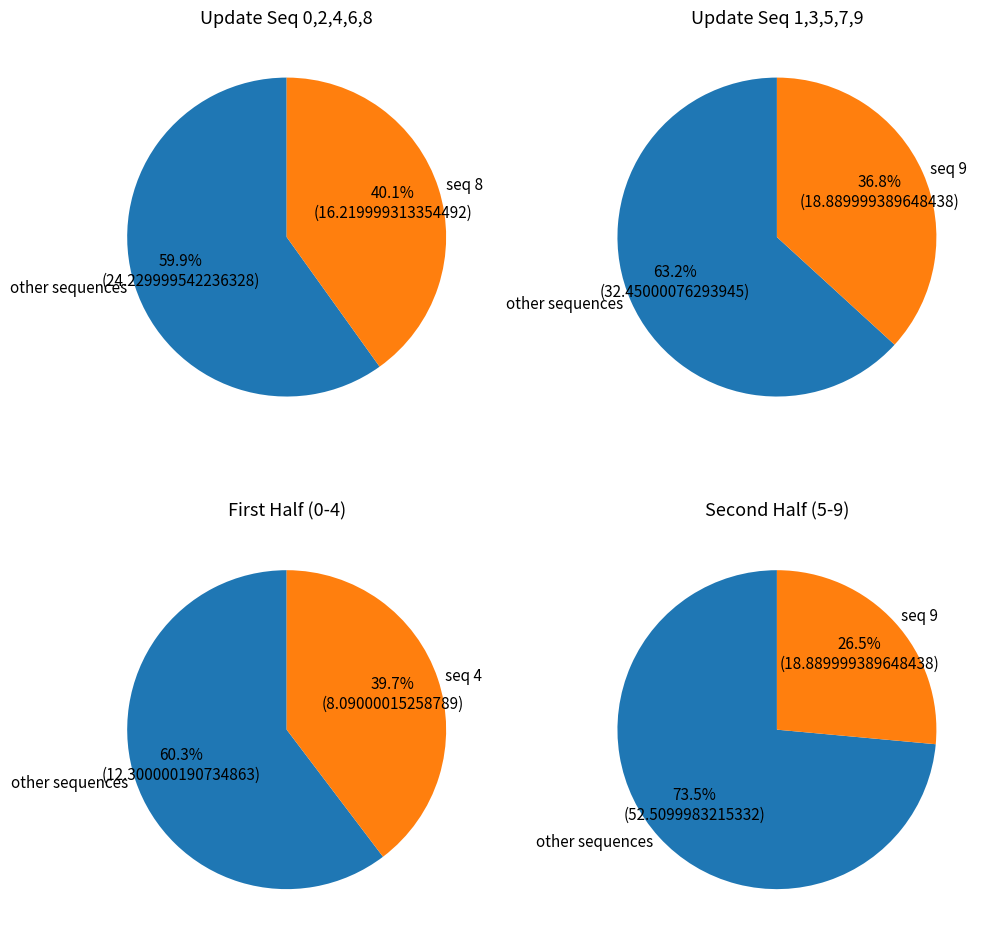

Is it true that 5 is 25% of the pie?

False